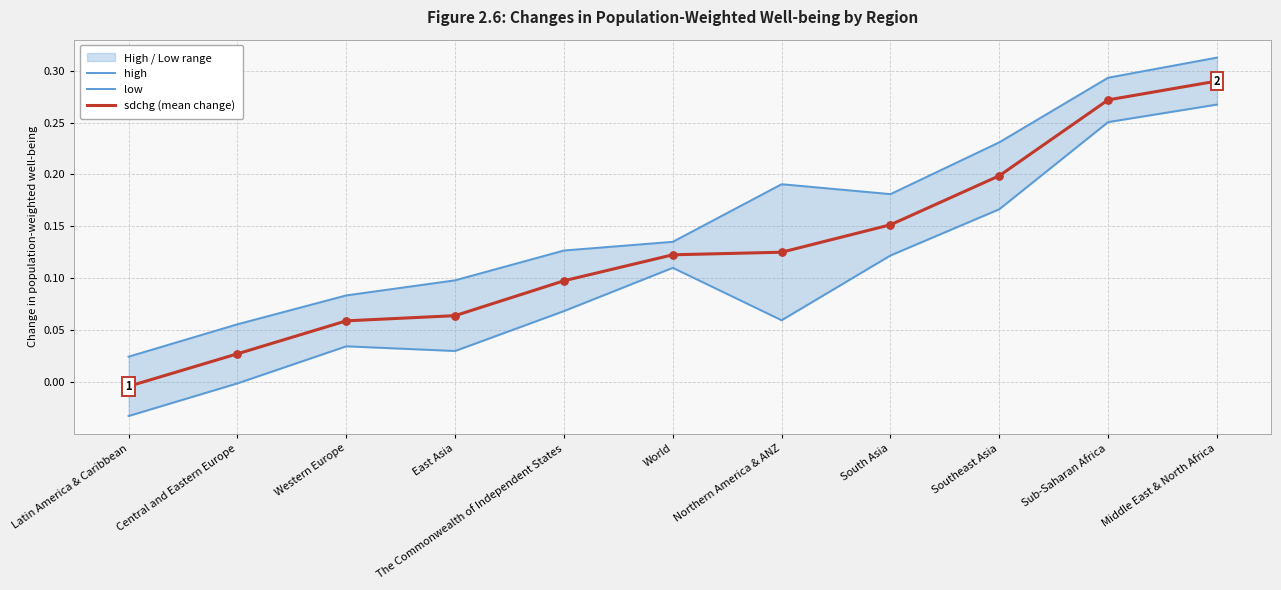

What is the total value across all series at East Asia?

0.2